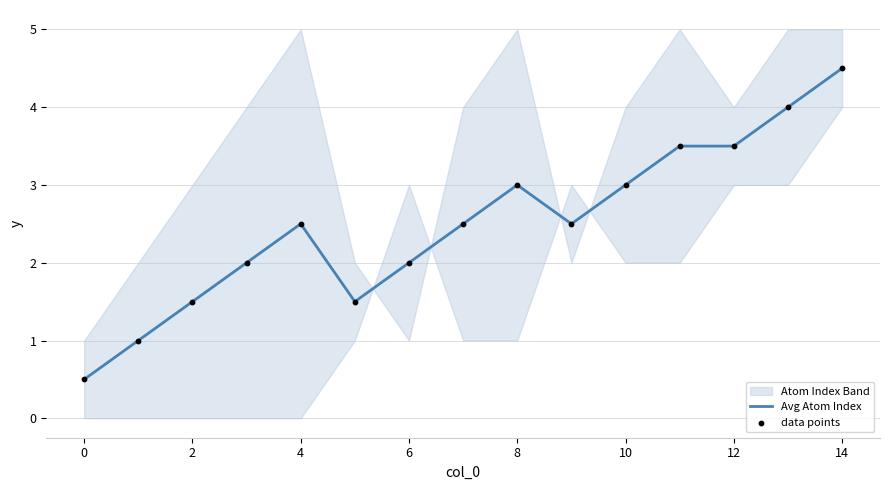

Is the value of data points at 10 greater than the value of Avg Atom Index at 4?

No